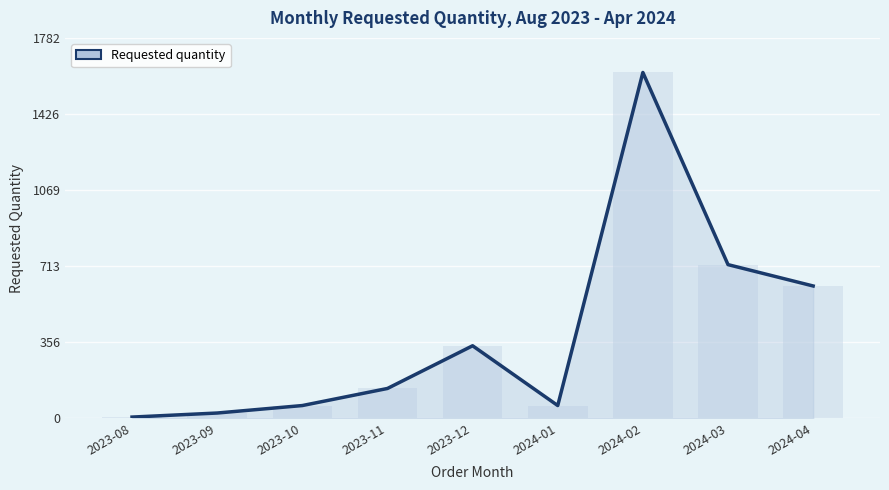

At which category does the chart reach its minimum across all series?

2023-08